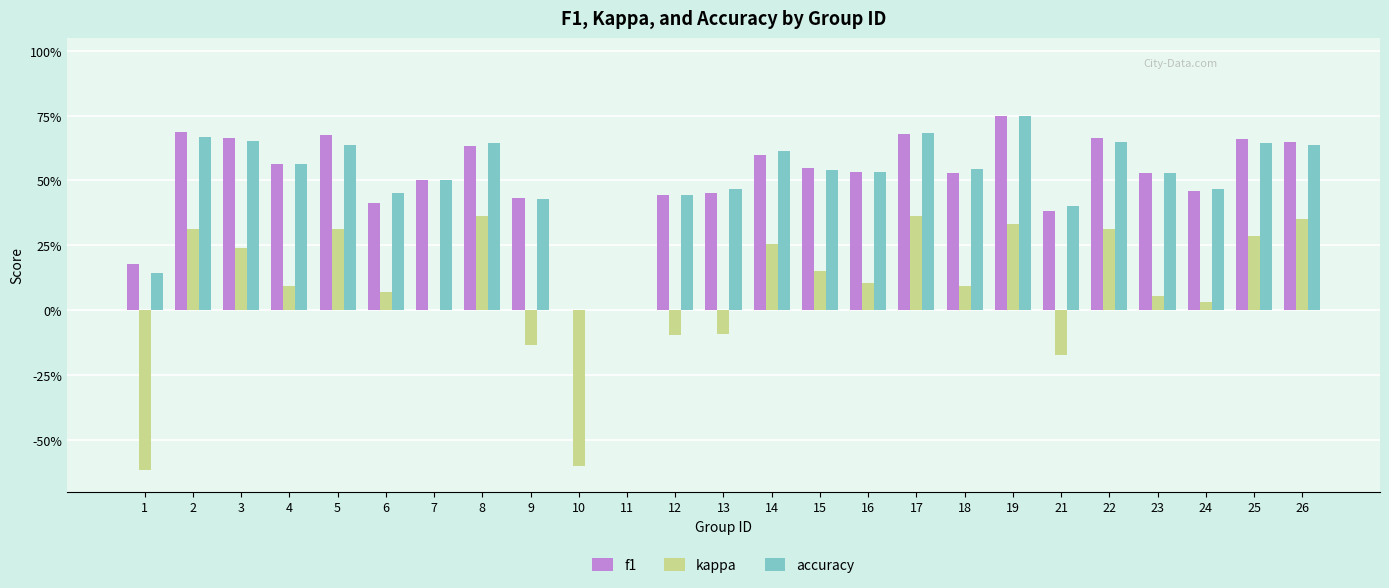

What is the value of the accuracy bar at the 13th from the left?

0.5